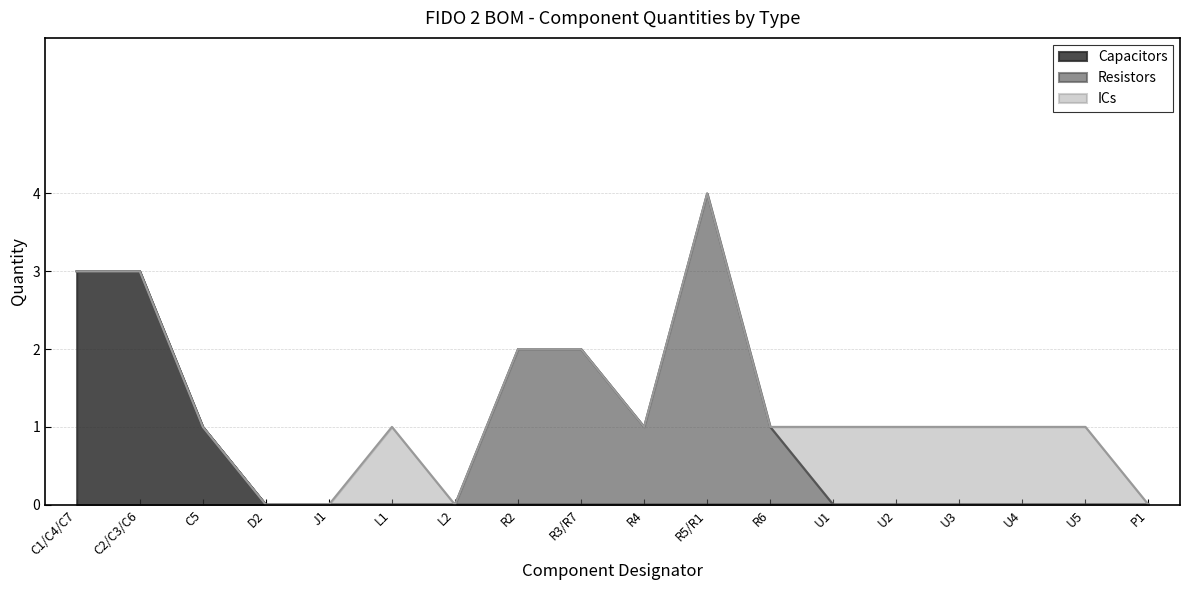

Which series has the largest total across all categories?

Resistors